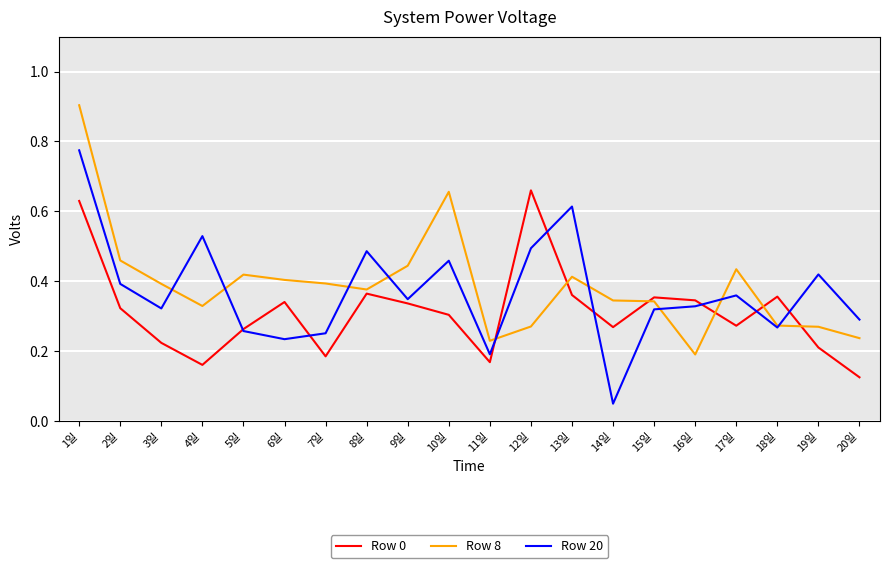

Where is the first local minimum for Row 20?

3일